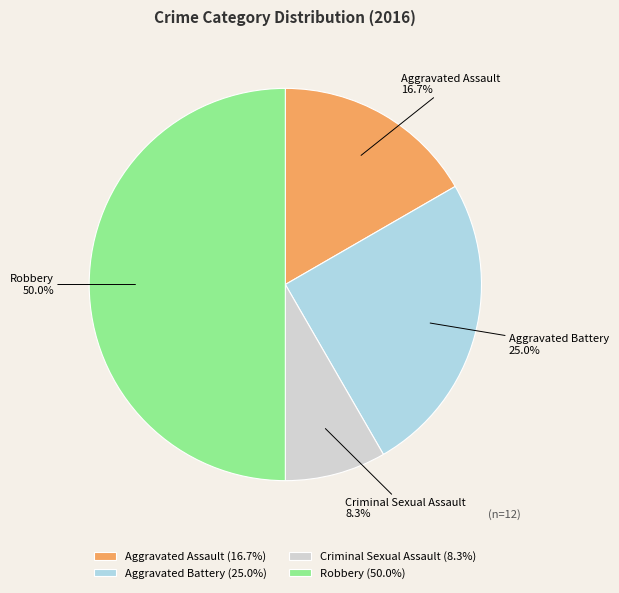

Which has a higher value, Robbery or Aggravated Assault?

Robbery